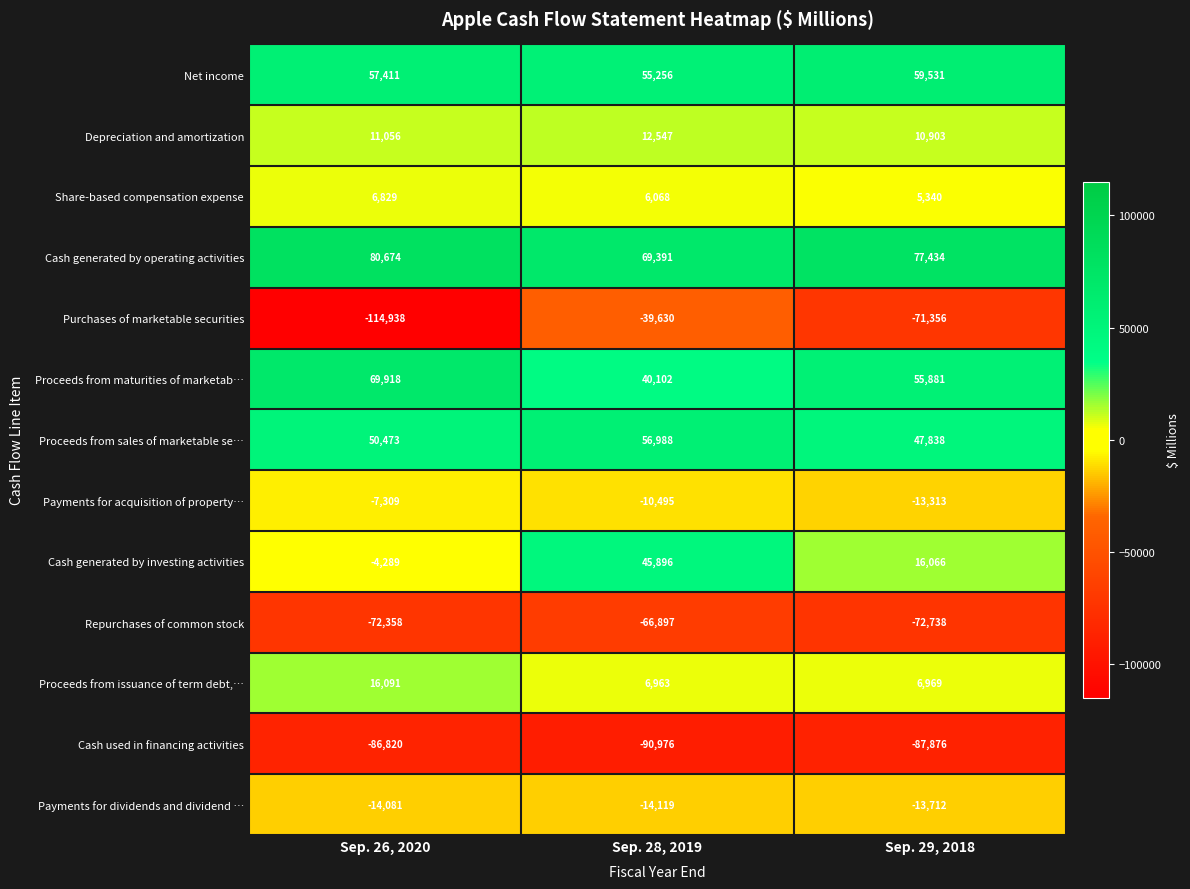

What is the average value of the Proceeds from issuance of term debt,… series?

10008